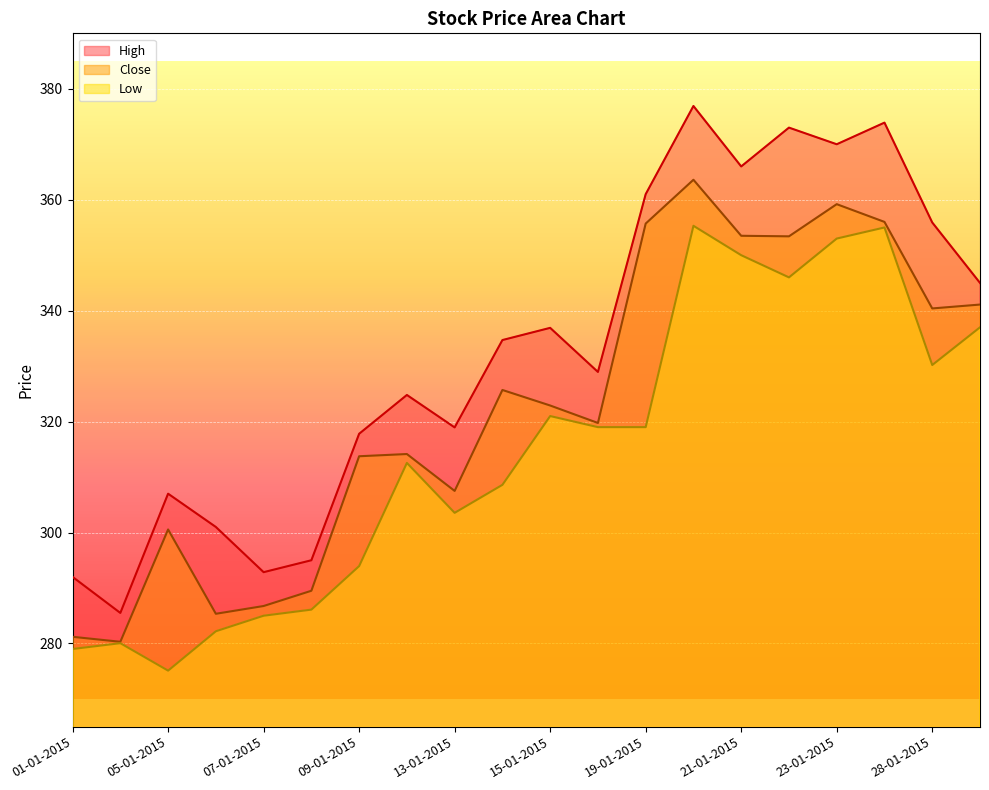

Reading left to right, extract all data points from this chart.

Close: 01-01-2015=281.2	02-01-2015=280.3	05-01-2015=300.6	06-01-2015=285.4	07-01-2015=286.8	08-01-2015=289.5	09-01-2015=313.8	12-01-2015=314.1	13-01-2015=307.5	14-01-2015=325.7	15-01-2015=322.9	16-01-2015=319.8	19-01-2015=355.7	20-01-2015=363.6	21-01-2015=353.5	22-01-2015=353.4	23-01-2015=359.2	27-01-2015=356.0	28-01-2015=340.4	29-01-2015=341.1
High: 01-01-2015=292.0	02-01-2015=285.5	05-01-2015=307.0	06-01-2015=301.0	07-01-2015=292.9	08-01-2015=295.0	09-01-2015=317.8	12-01-2015=324.8	13-01-2015=318.9	14-01-2015=334.7	15-01-2015=336.9	16-01-2015=328.9	19-01-2015=361.0	20-01-2015=376.9	21-01-2015=366.0	22-01-2015=373.0	23-01-2015=370.0	27-01-2015=373.9	28-01-2015=355.9	29-01-2015=345.0
Low: 01-01-2015=279.0	02-01-2015=280.1	05-01-2015=275.1	06-01-2015=282.2	07-01-2015=285.0	08-01-2015=286.1	09-01-2015=293.9	12-01-2015=312.6	13-01-2015=303.6	14-01-2015=308.6	15-01-2015=321.0	16-01-2015=319.0	19-01-2015=319.0	20-01-2015=355.3	21-01-2015=350.0	22-01-2015=346.0	23-01-2015=353.0	27-01-2015=355.0	28-01-2015=330.2	29-01-2015=337.0